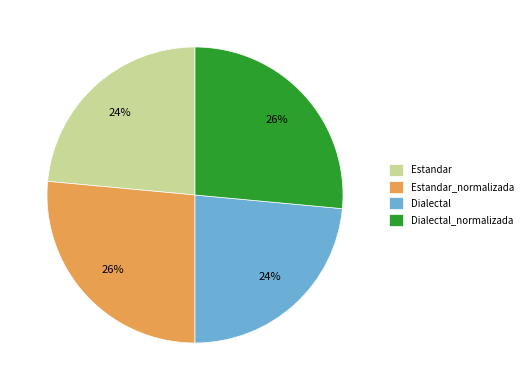

To the nearest percent, what is the average slice percentage?

25%